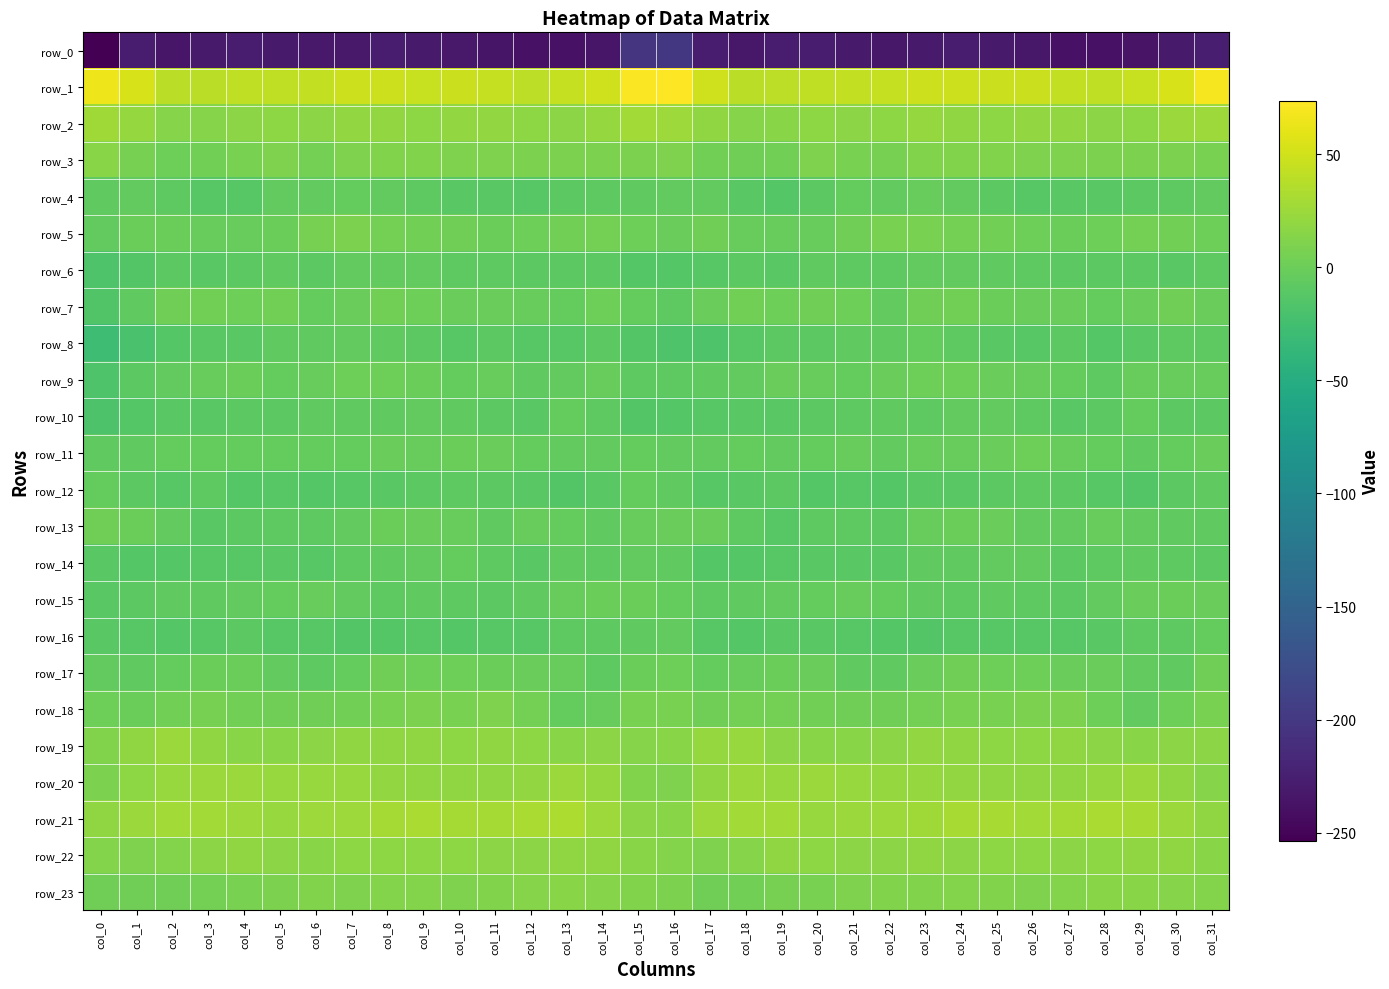

The value of row_2 at col_7 is 20.8. True or false?

True